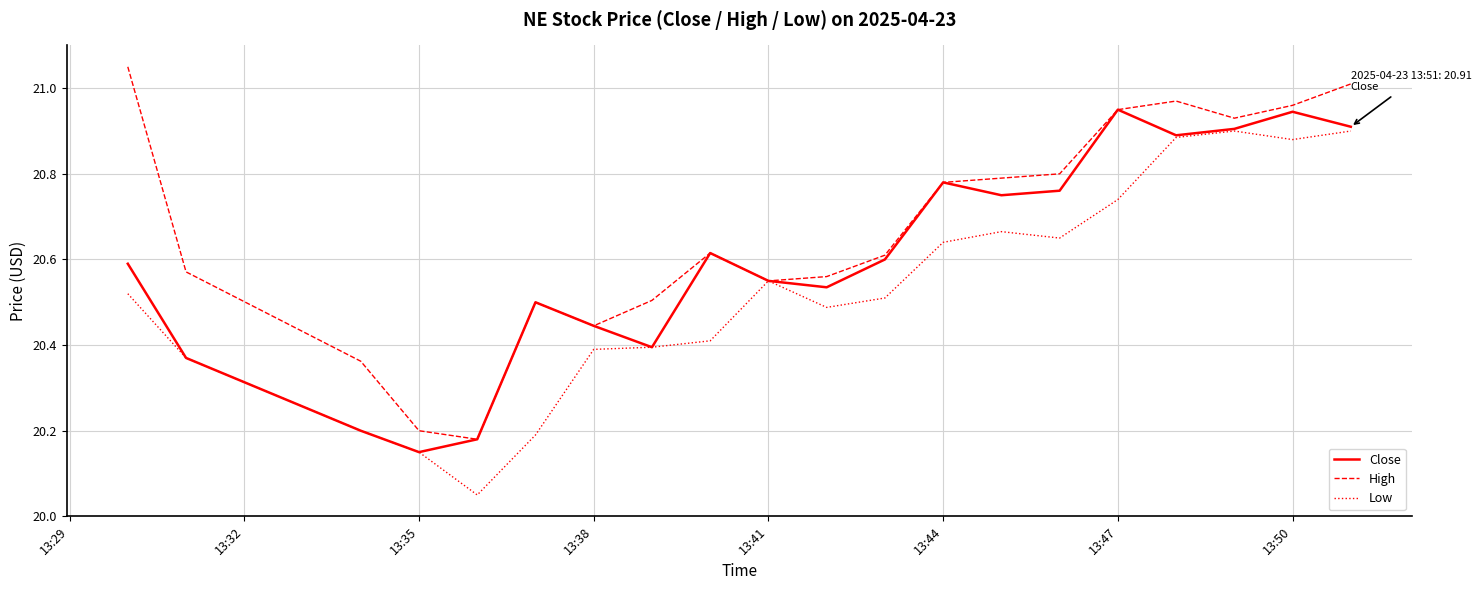

List the series in order of their overall mean, lowest first.

Low, Close, High